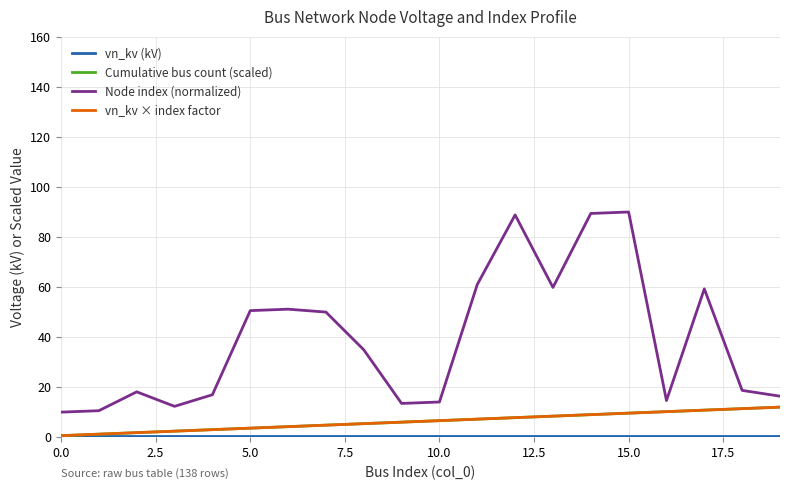

What is the label of the 14th point from the left?

13